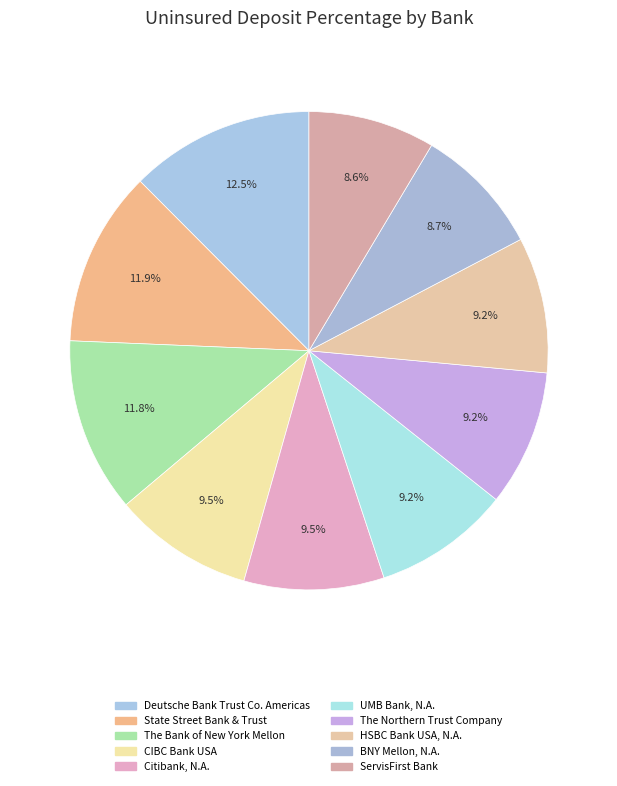

How many slices are in this pie chart?

10